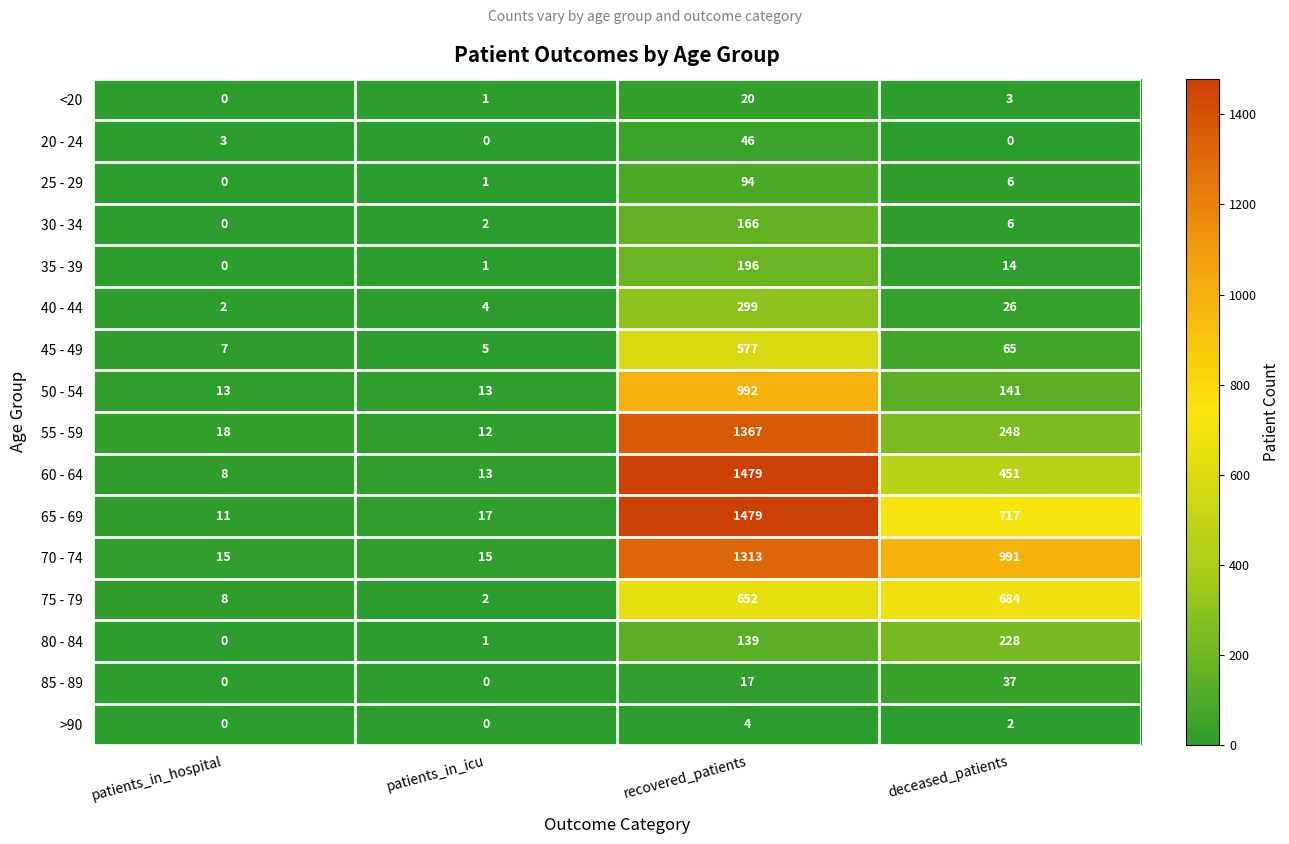

What is the difference between the 55 - 59 values at patients_in_hospital and recovered_patients?

1349